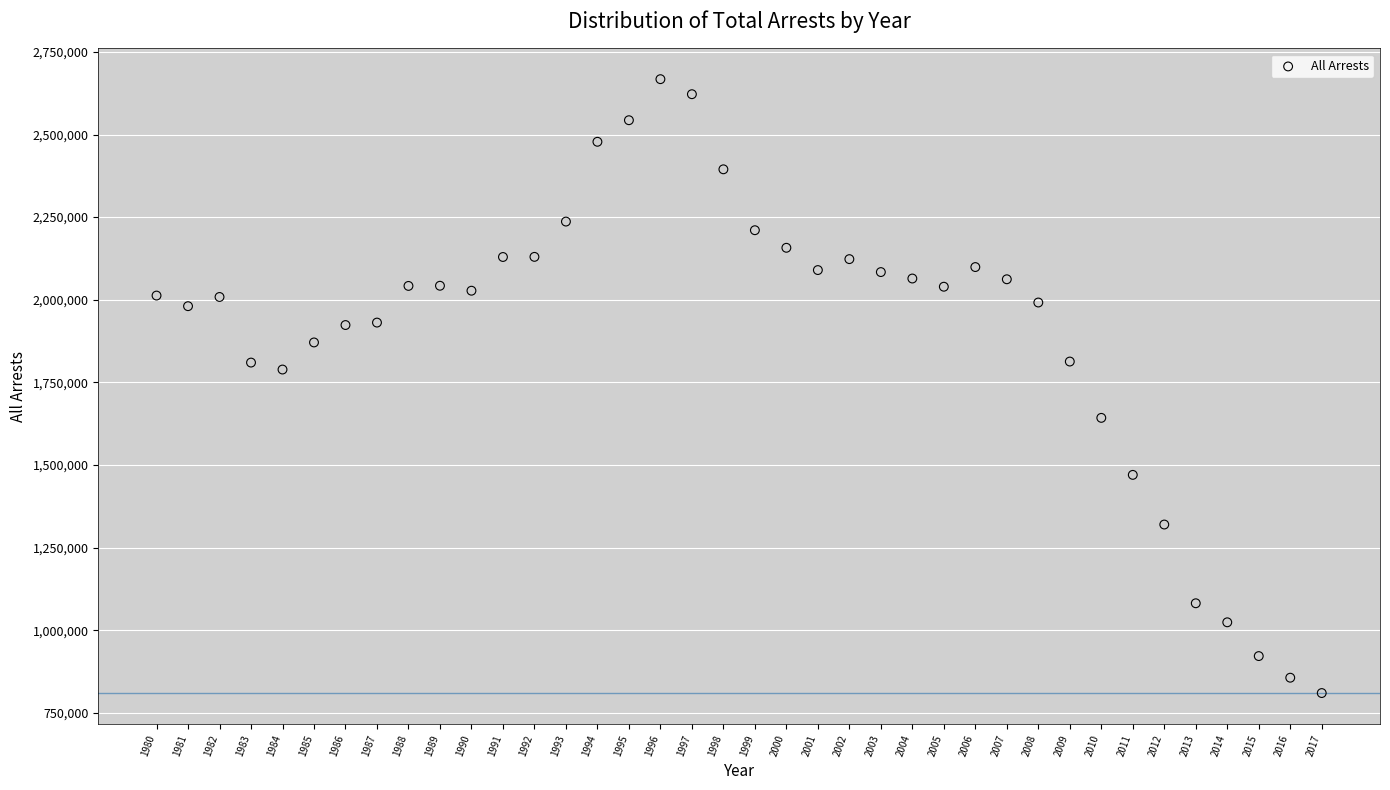

What Y value in the scatter plot is closest to 1738600?

1788770